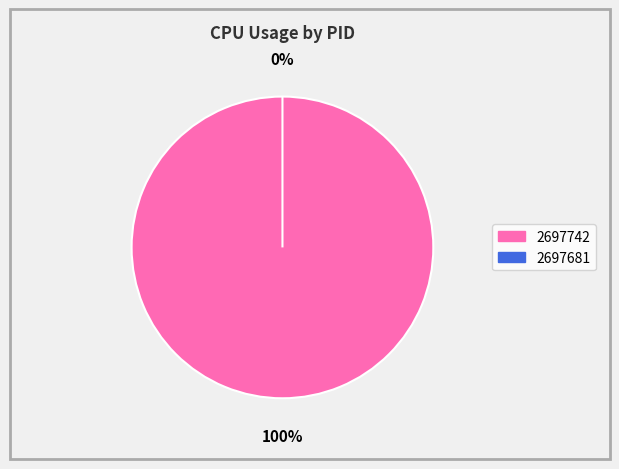

How many slices are in this pie chart?

2